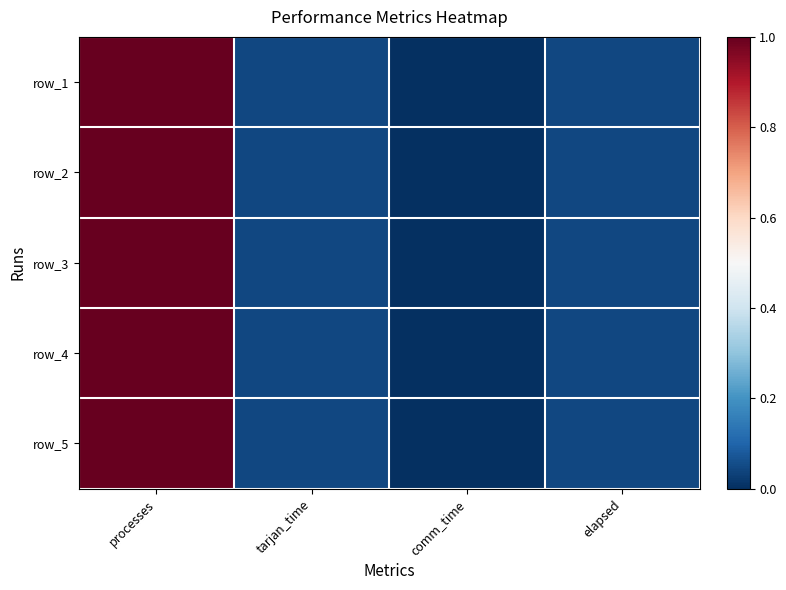

At how many categories does at least one series exceed 0?

3